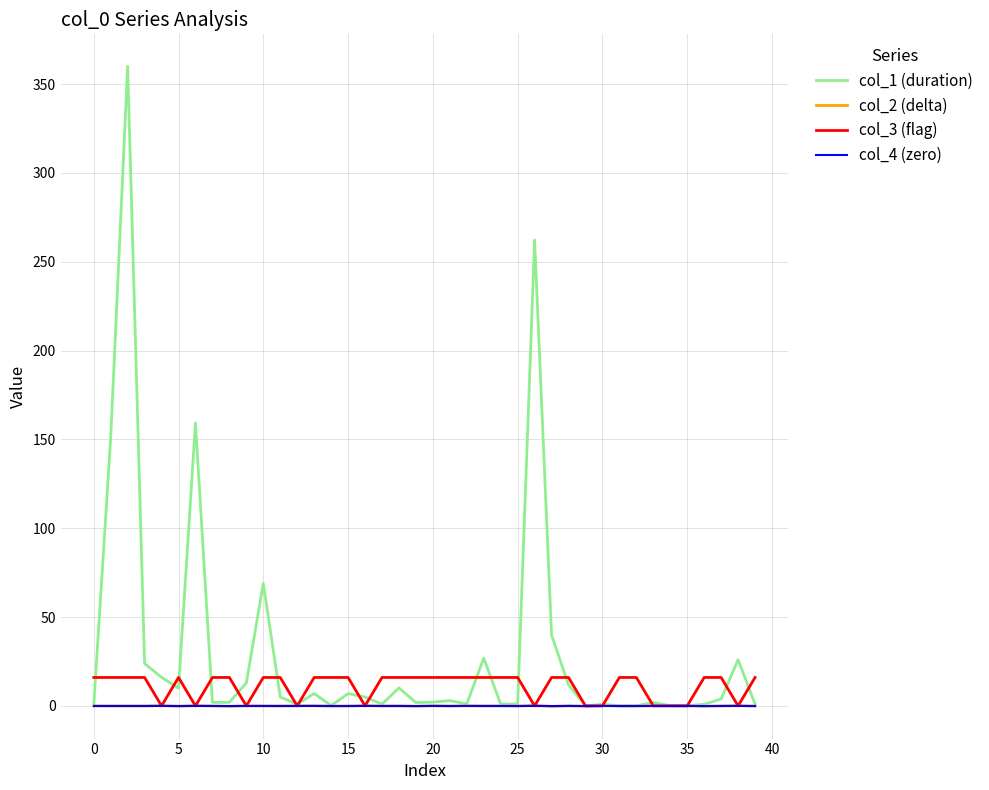

Which series has the largest total across all categories?

col_1 (duration)